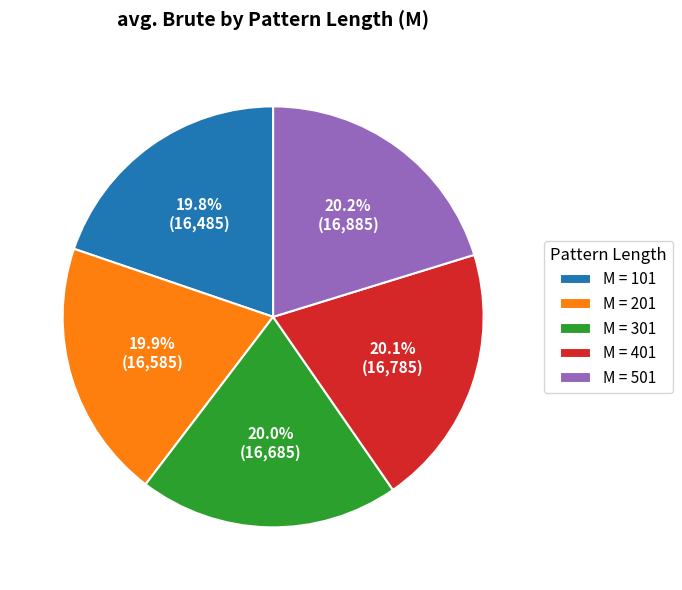

What is the ratio of the value at M = 301 to the value at M = 201?

1.0